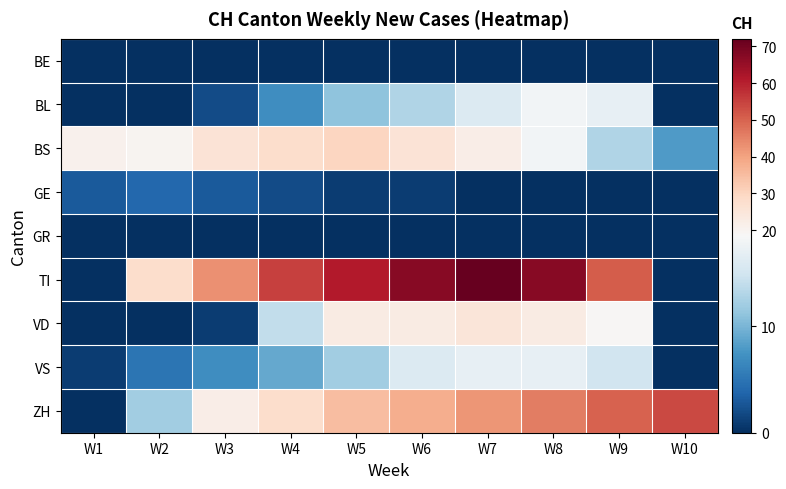

What is the spread (max minus min) of values at W5?

61